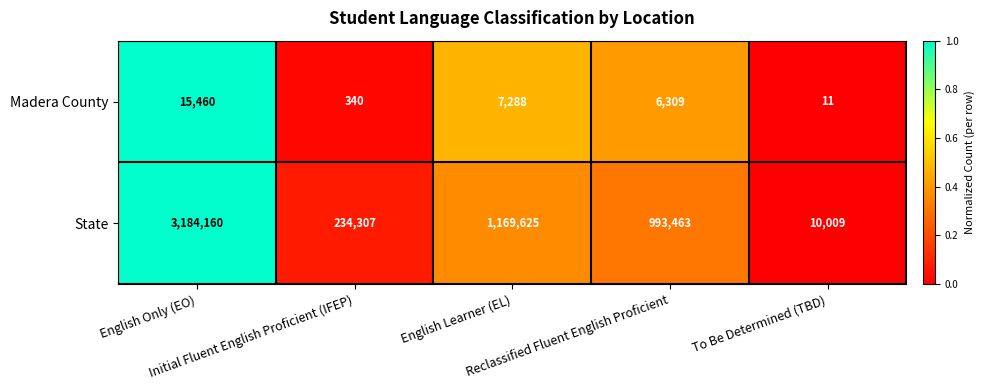

Rank the series by their maximum value, from lowest to highest.

Madera County, State